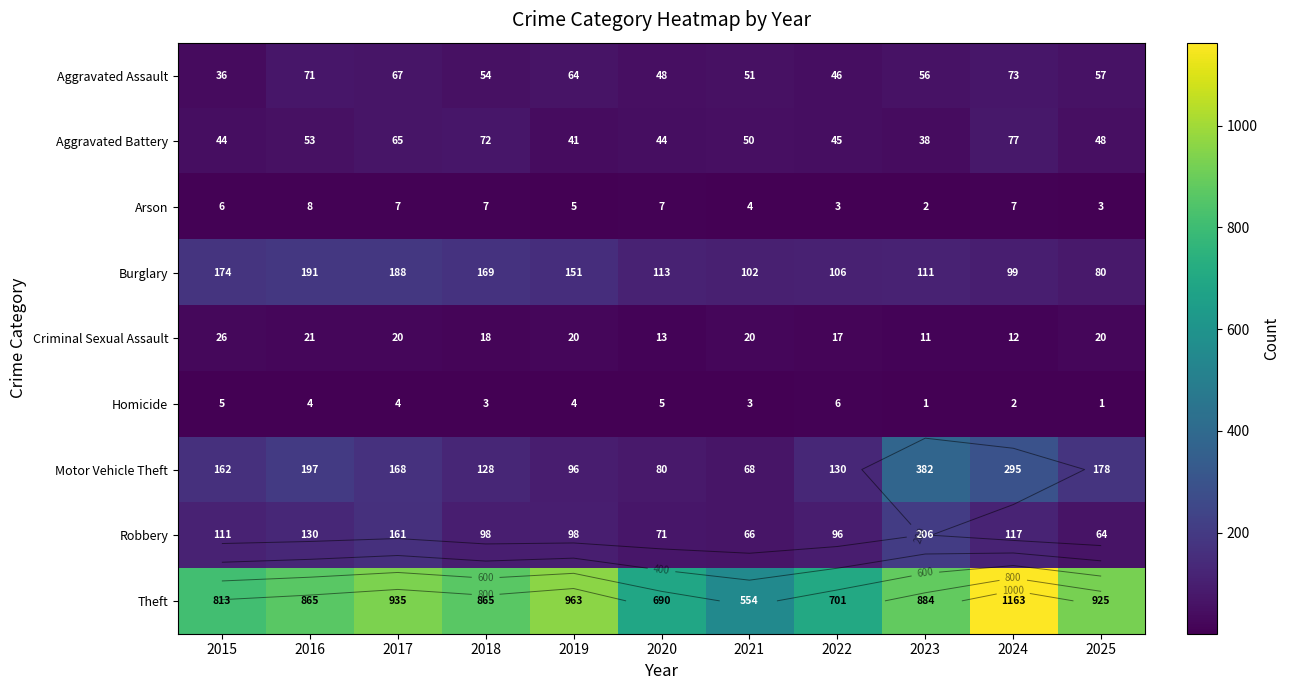

Rank the series at 2022 from highest to lowest value.

Theft, Motor Vehicle Theft, Burglary, Robbery, Aggravated Assault, Aggravated Battery, Criminal Sexual Assault, Homicide, Arson